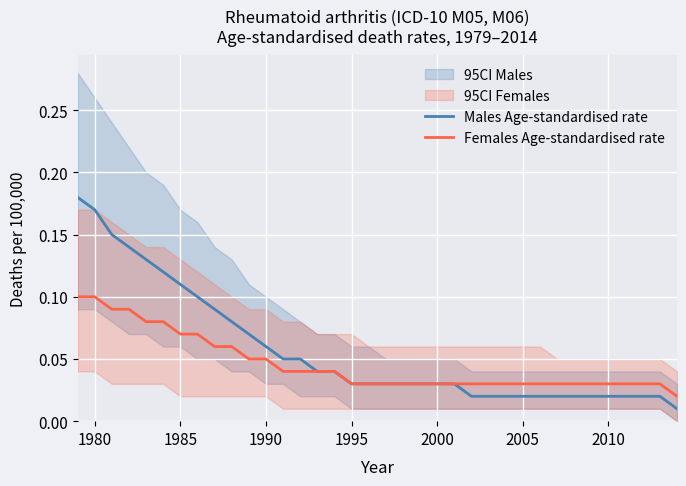

Reading left to right, transcribe all the data shown in this chart.

Males Age-standardised rate: 0.2	0.2	0.1	0.1	0.1	0.1	0.1	0.1	0.1	0.1	0.1	0.1	0.1	0.1	0.0	0.0	0.0	0.0	0.0	0.0	0.0	0.0	0.0	0.0	0.0	0.0	0.0	0.0	0.0	0.0	0.0	0.0	0.0	0.0	0.0	0.0
Females Age-standardised rate: 0.1	0.1	0.1	0.1	0.1	0.1	0.1	0.1	0.1	0.1	0.1	0.1	0.0	0.0	0.0	0.0	0.0	0.0	0.0	0.0	0.0	0.0	0.0	0.0	0.0	0.0	0.0	0.0	0.0	0.0	0.0	0.0	0.0	0.0	0.0	0.0